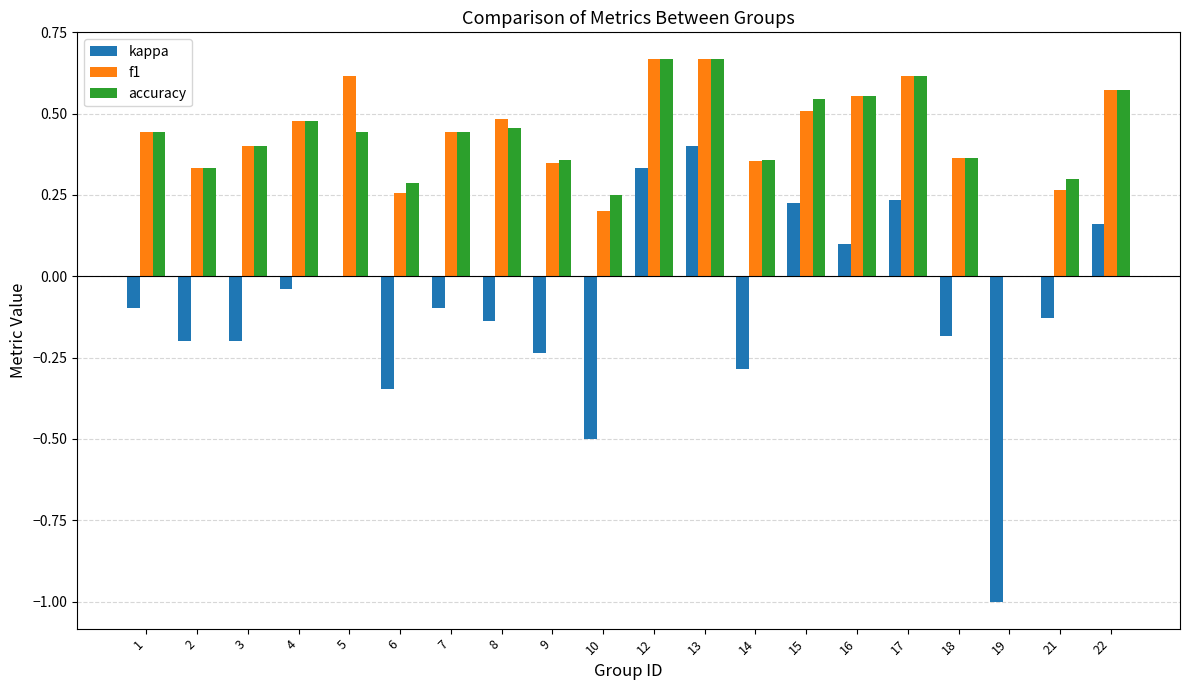

Is the value of kappa at 6 greater than the value of f1 at 17?

No